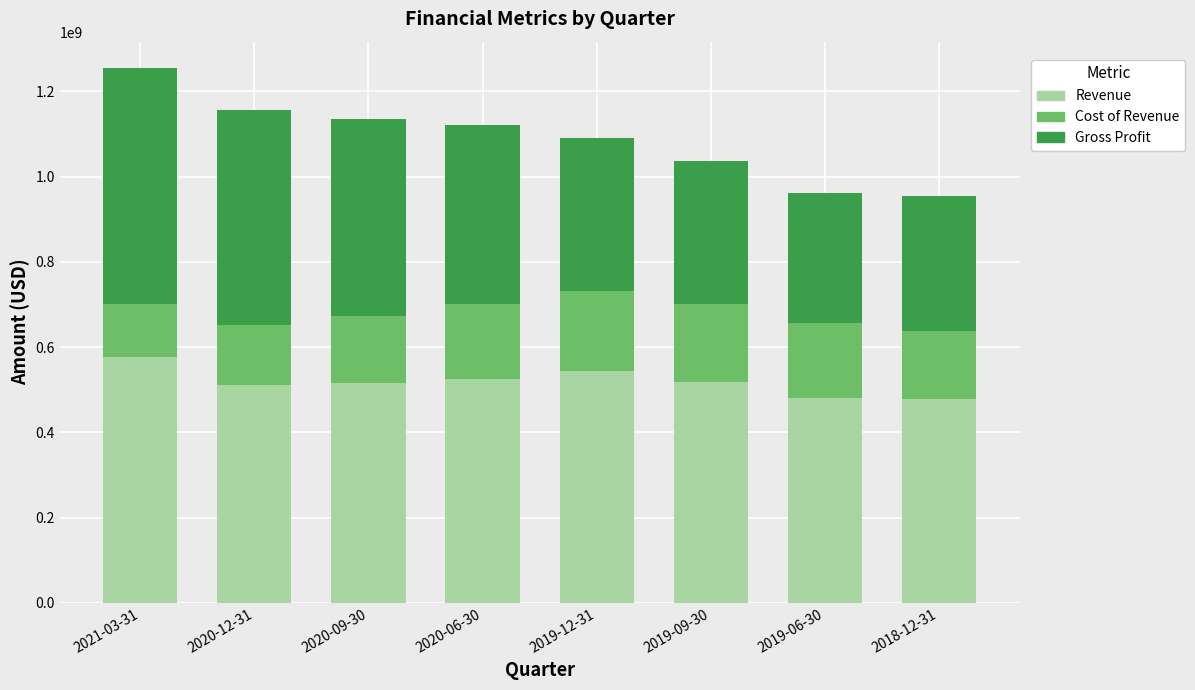

At which label does Revenue reach its peak?

2021-03-31